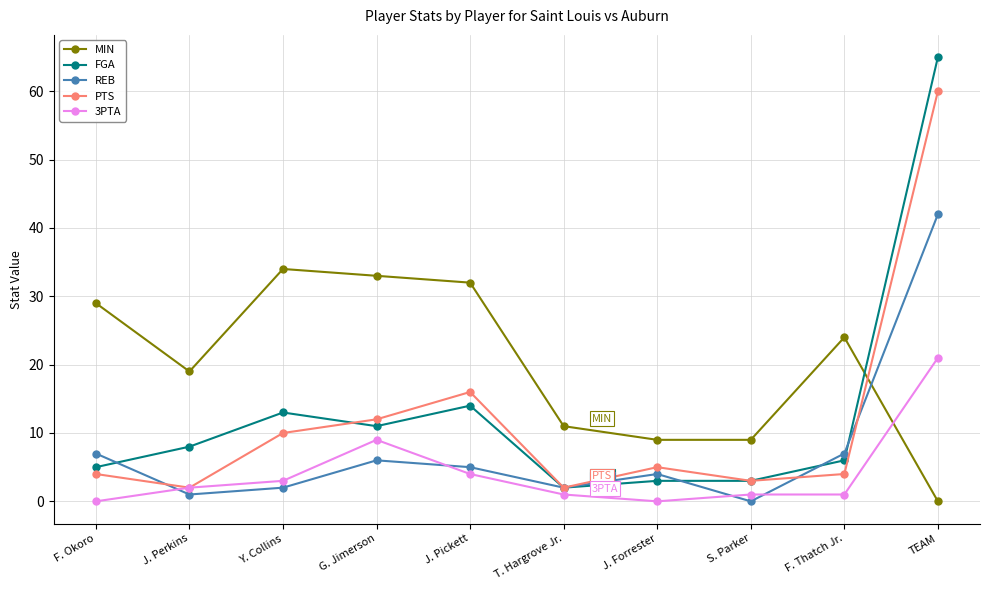

Is this an area chart (filled region under the line)?

No